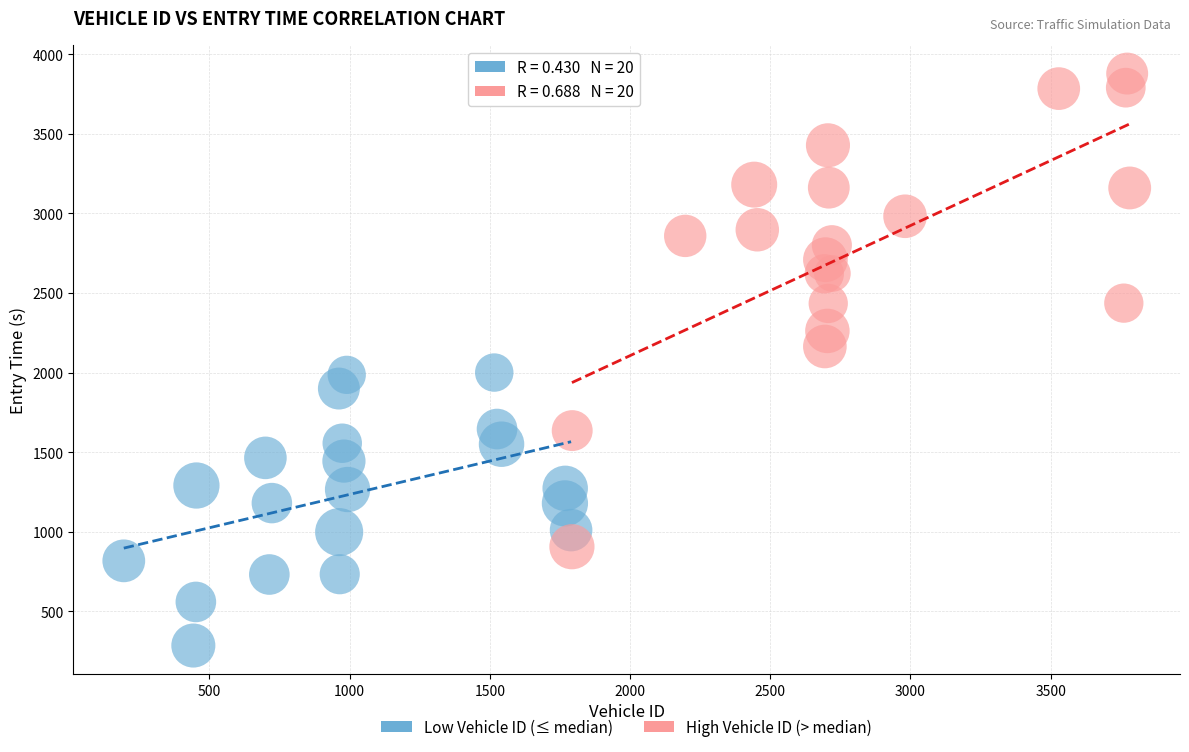

Which series reaches the maximum Y coordinate?

High Vehicle ID (> median)